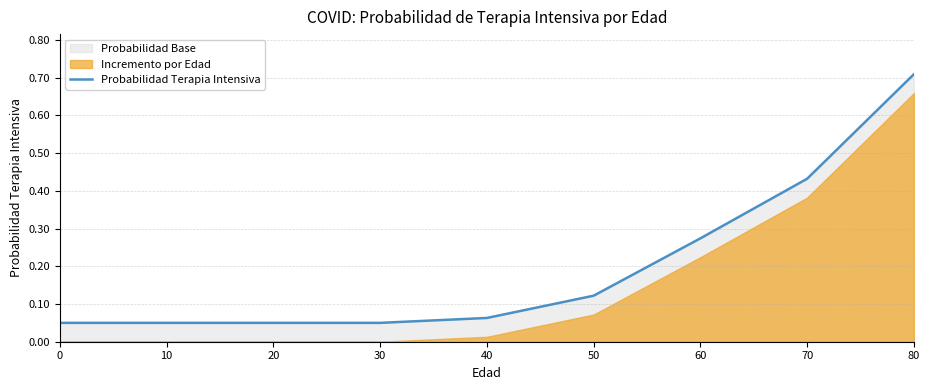

List the labels in order of value, smallest first.

0, 10, 20, 30, 40, 50, 60, 70, 80